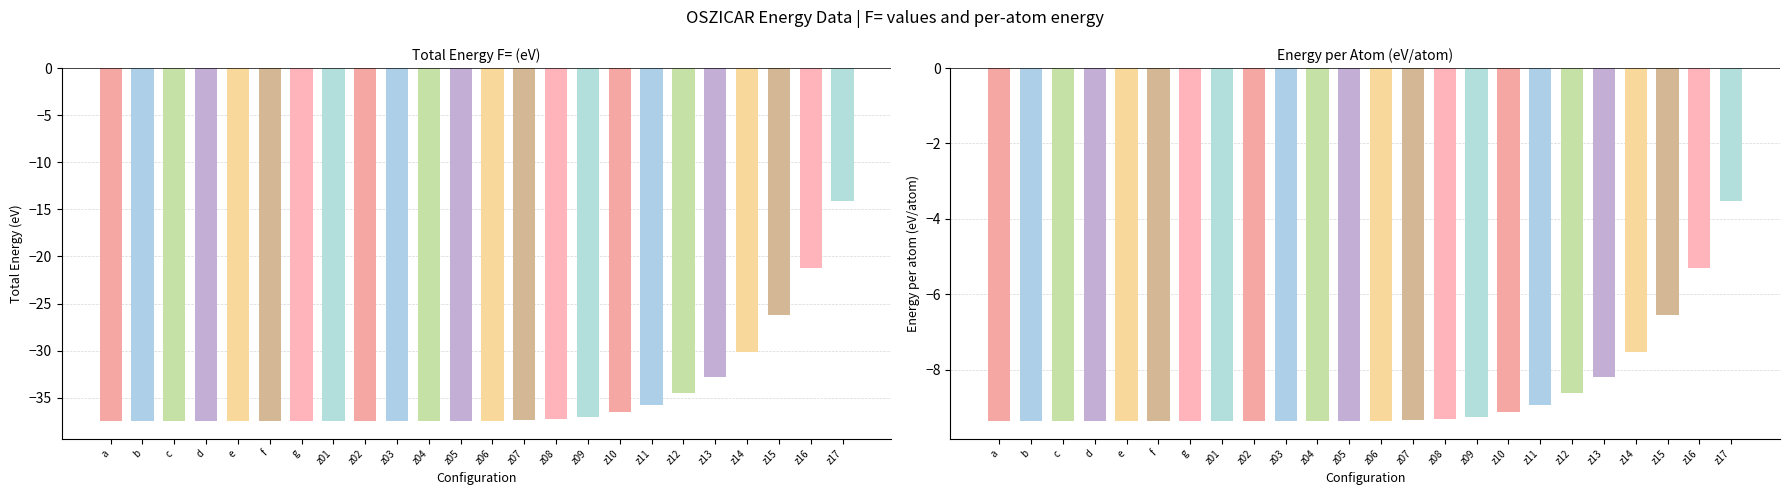

Is it true that col_9 (per atom) equals -9.4 at z03?

True